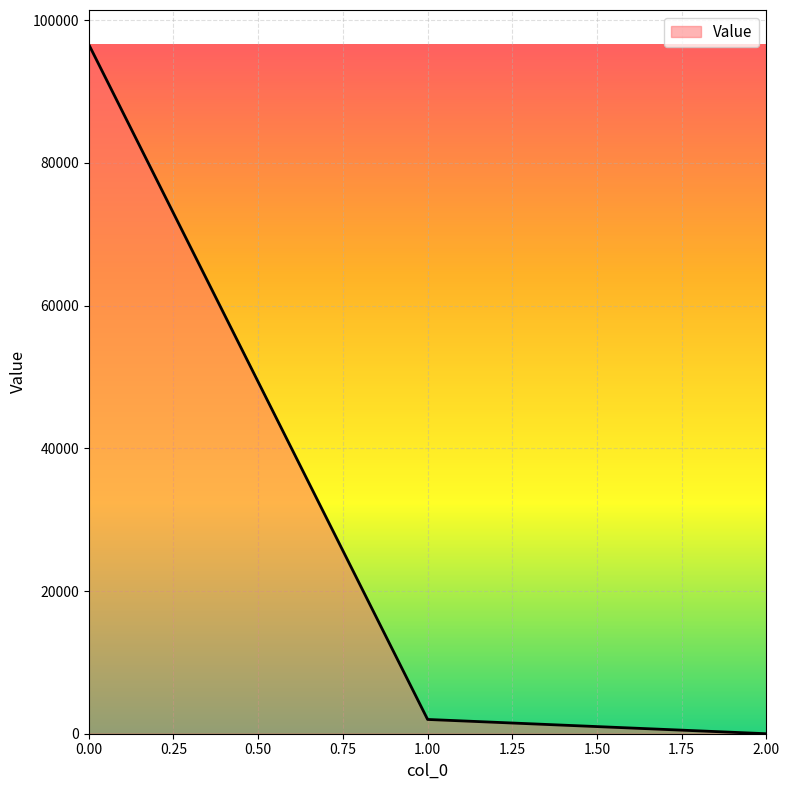

What is the smallest value displayed?

0.3